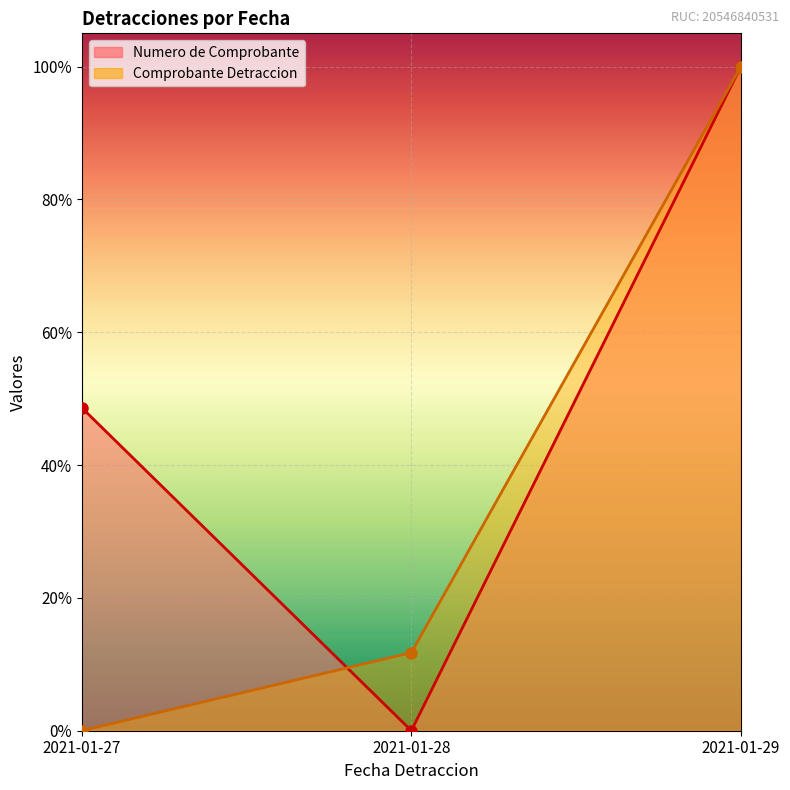

What is the highest value of the Numero de Comprobante series?

1.0